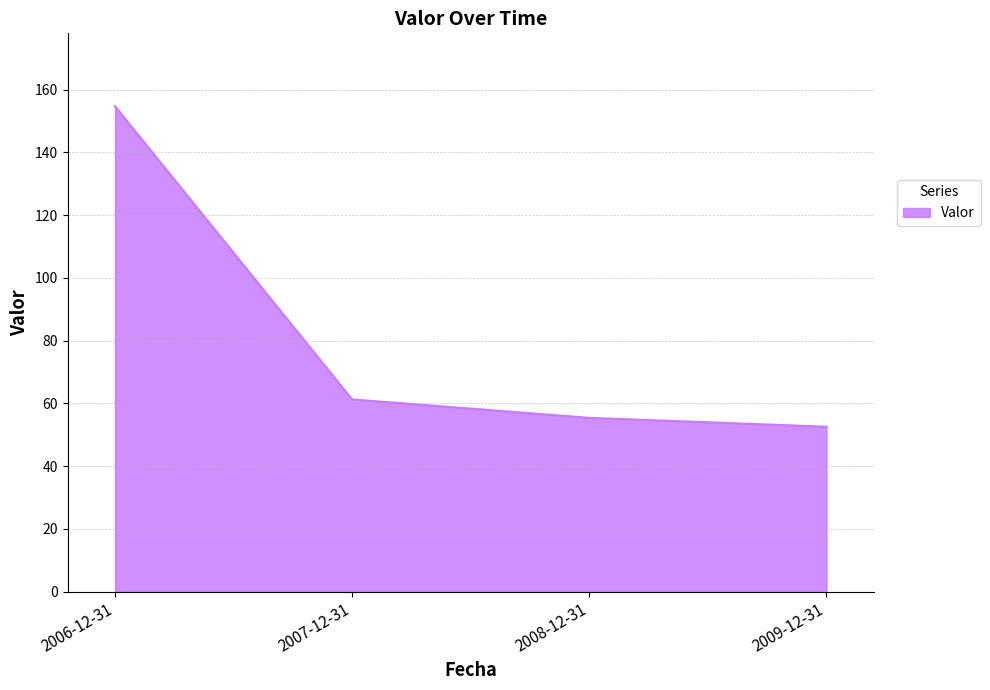

Count the number of categories in the chart.

4